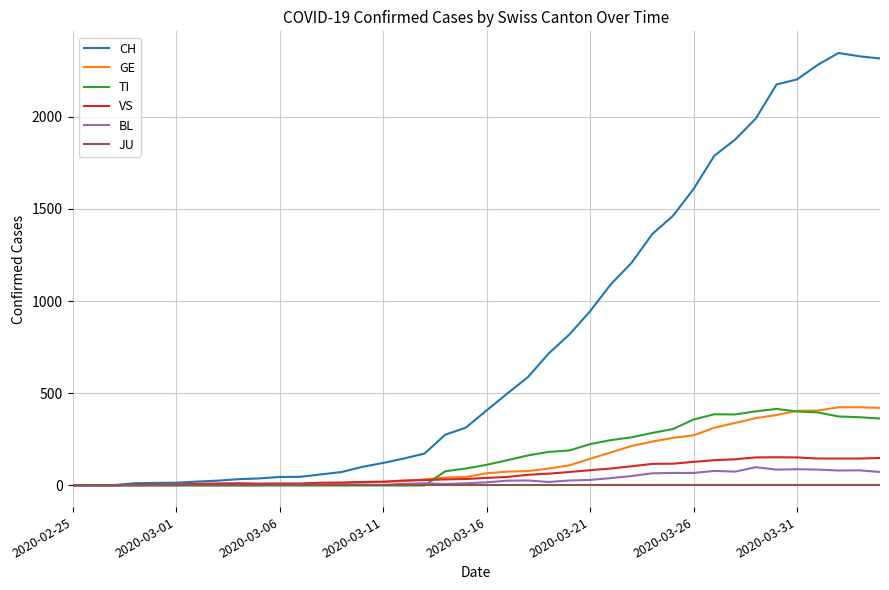

Which series has the largest total across all categories?

CH